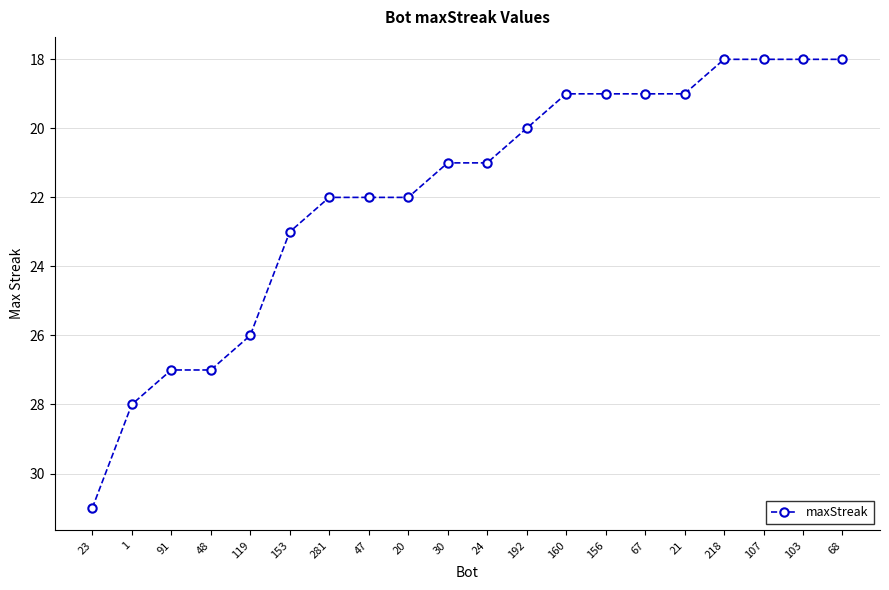

What is the label of the 16th point from the left?

21